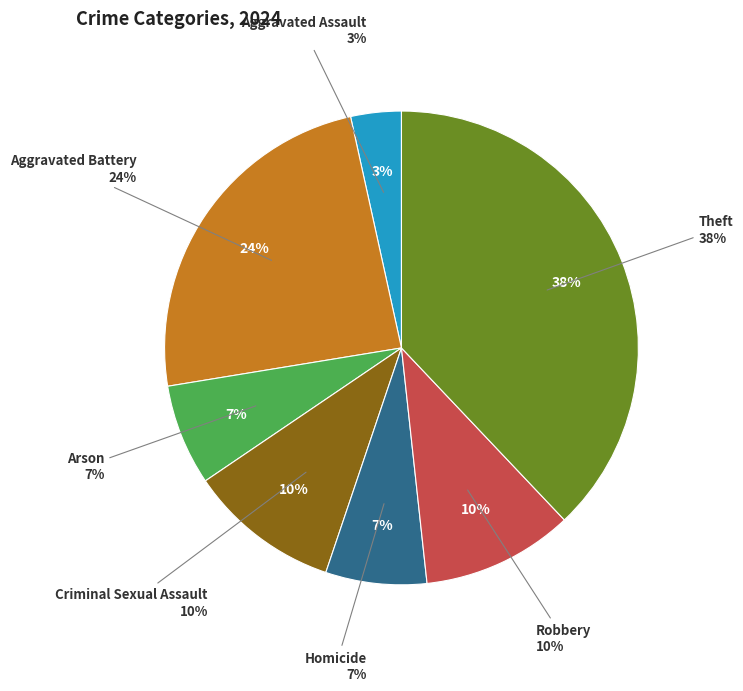

True or false: Robbery accounts for 10% of the total.

True